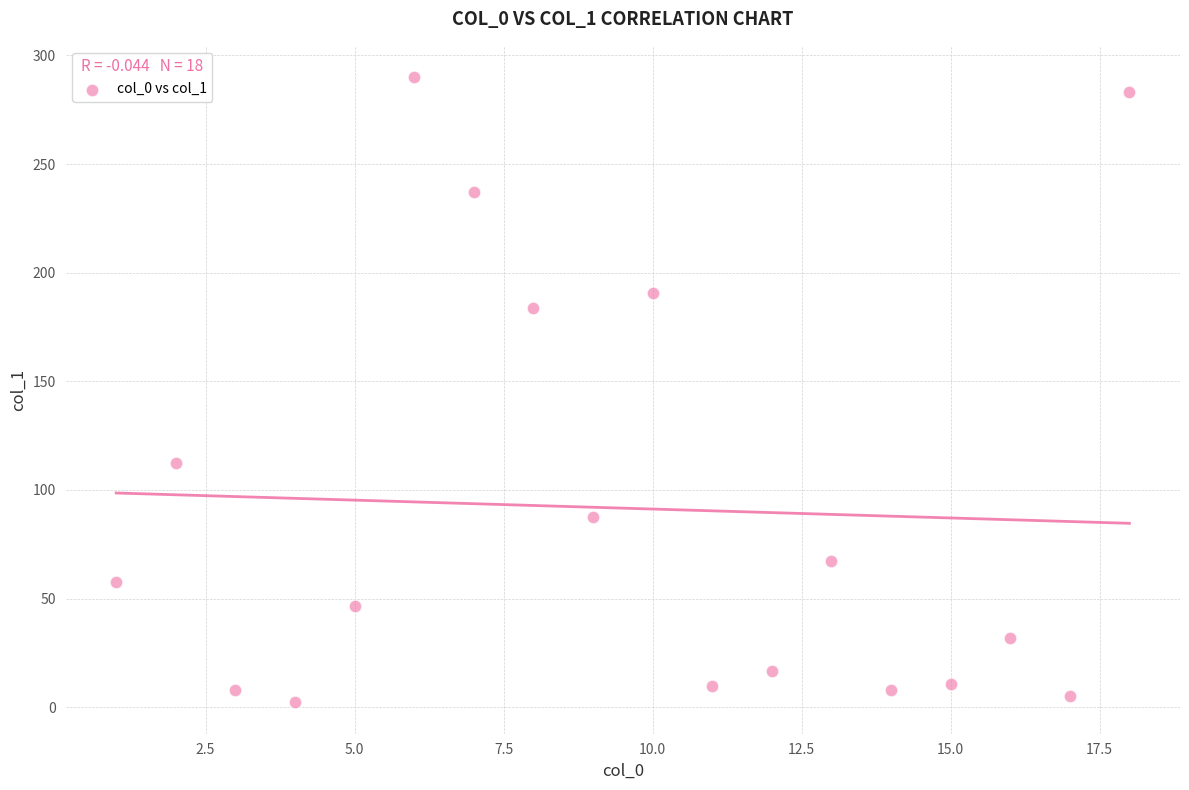

What Y value in the scatter plot is closest to 146?

112.5